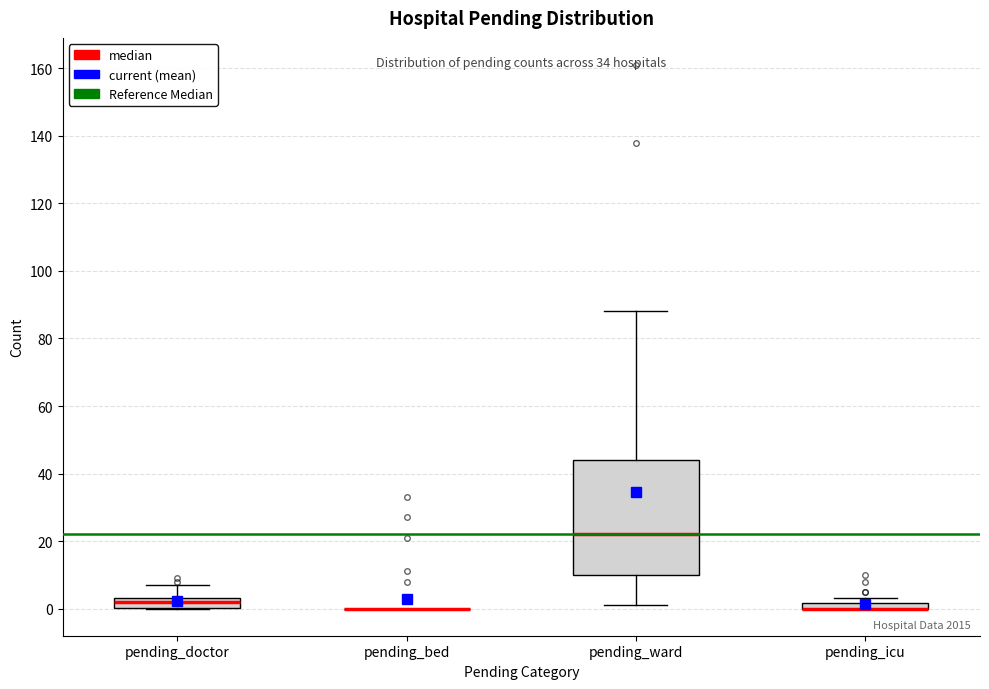

Comparing the boxes themselves (not the whiskers), which one is the tallest?

pending_ward